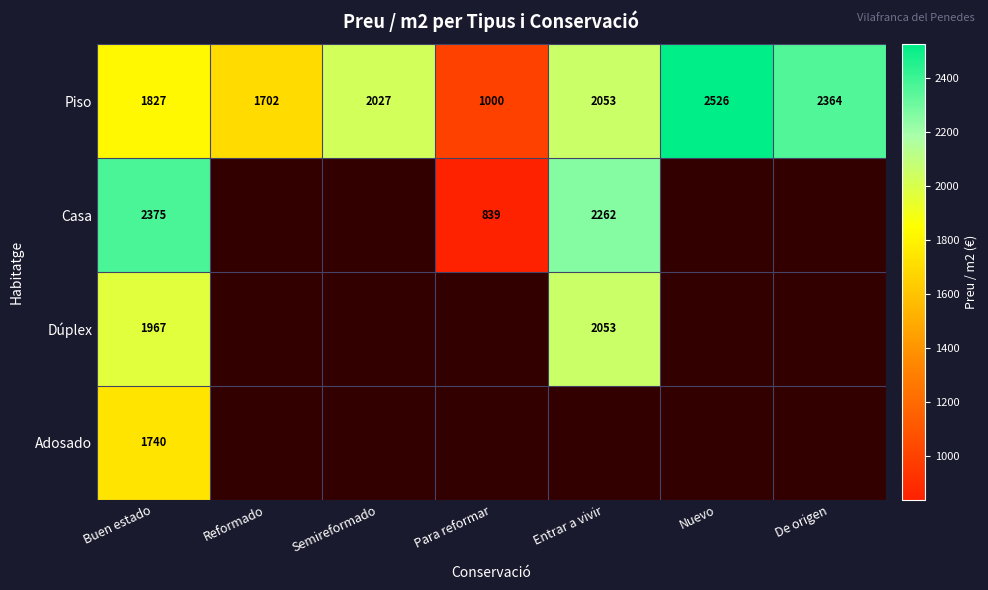

At which label does Piso reach its minimum?

Para reformar